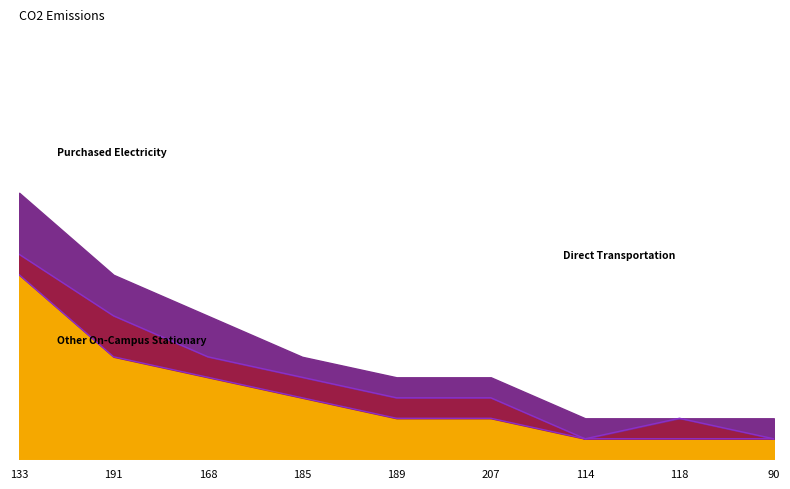

True or false: Other On-Campus Stationary and Purchased Electricity intersect in this chart.

False